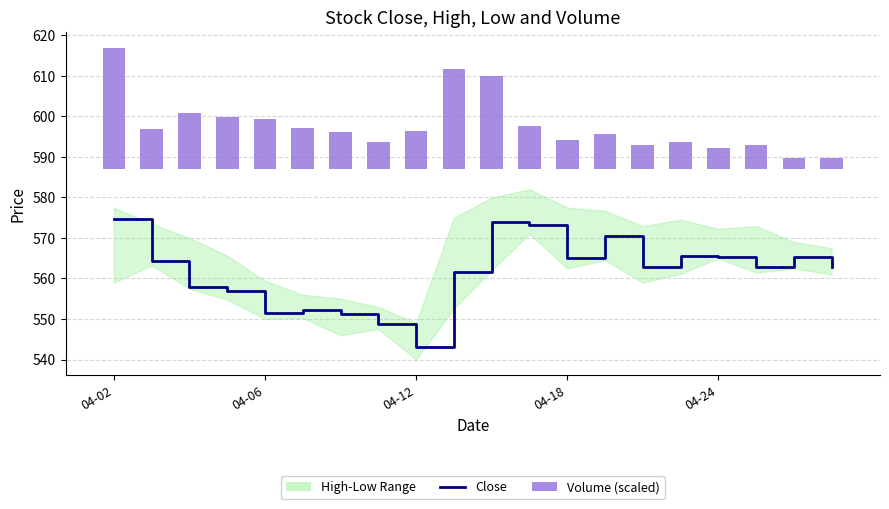

Which has a higher value, 9 or 13?

13